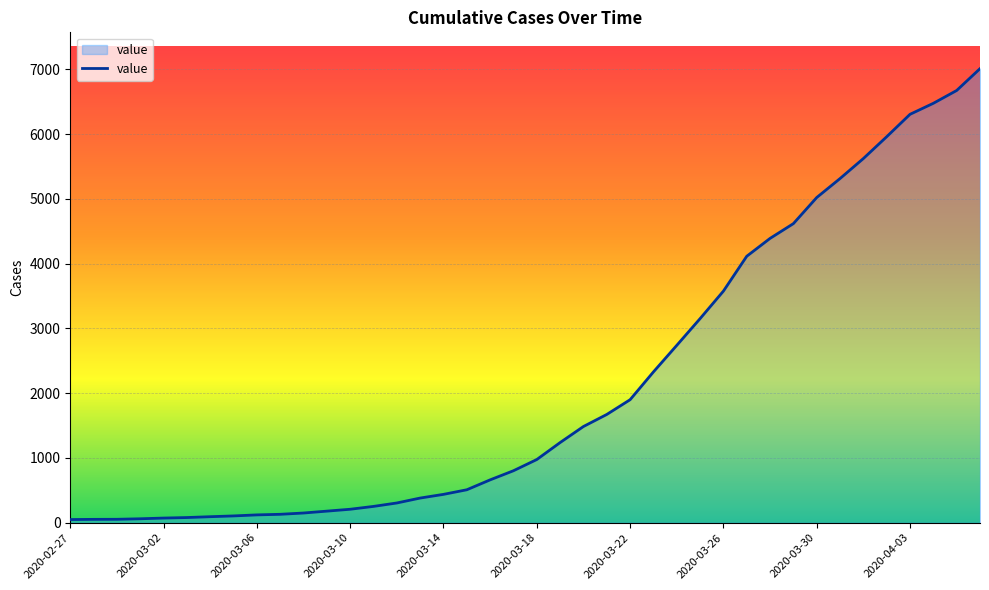

What is the smallest value displayed?

49